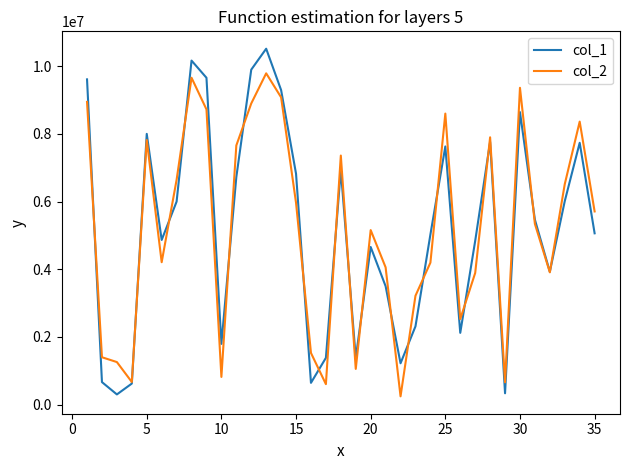

What is the lowest value of the col_2 series?

243288